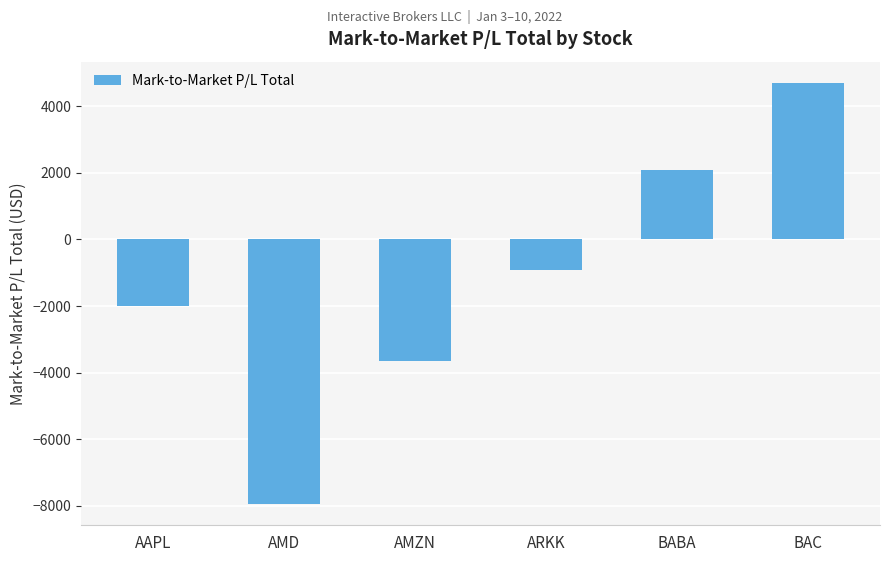

What is the sum of all values?

-7704.6